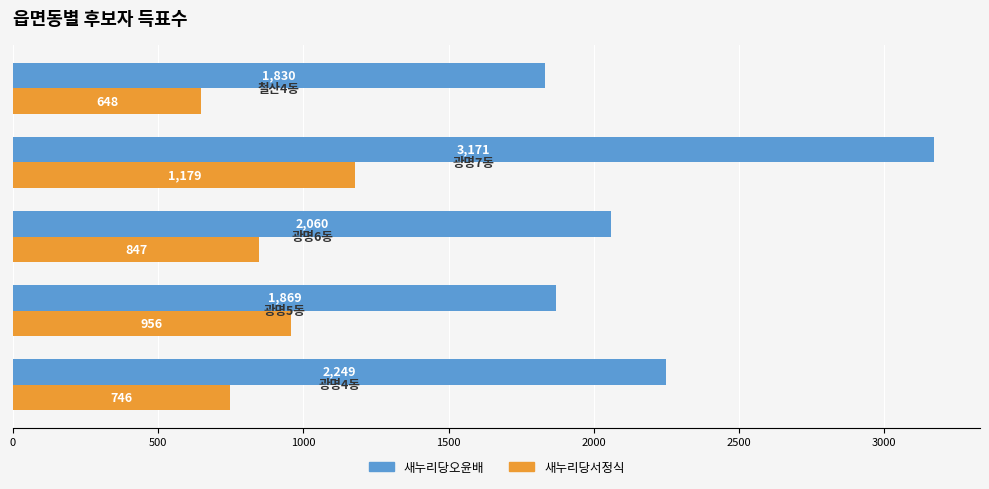

What is the minimum value shown in the chart?

648